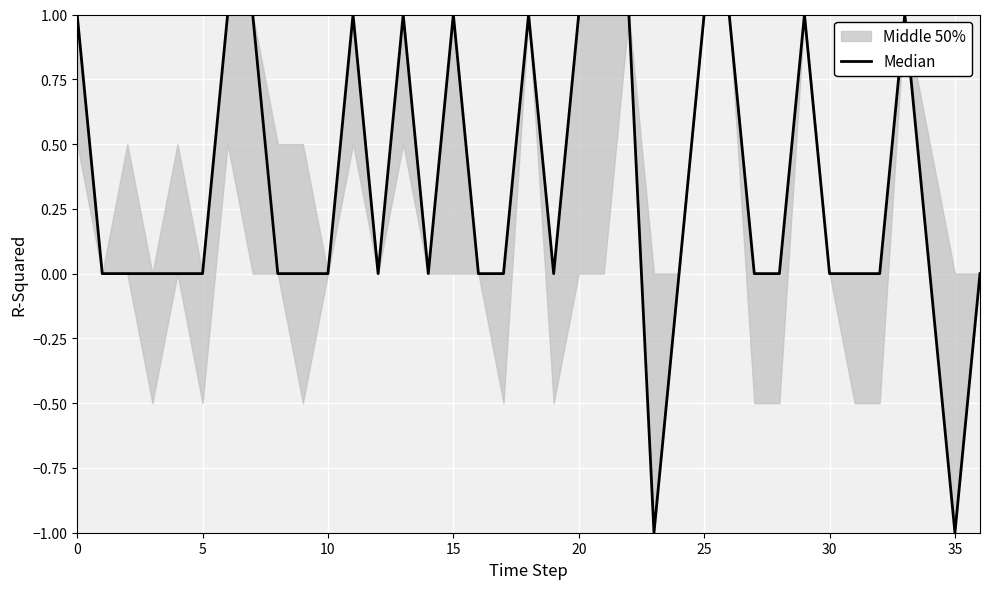

What is the difference between the second highest and minimum values?

2